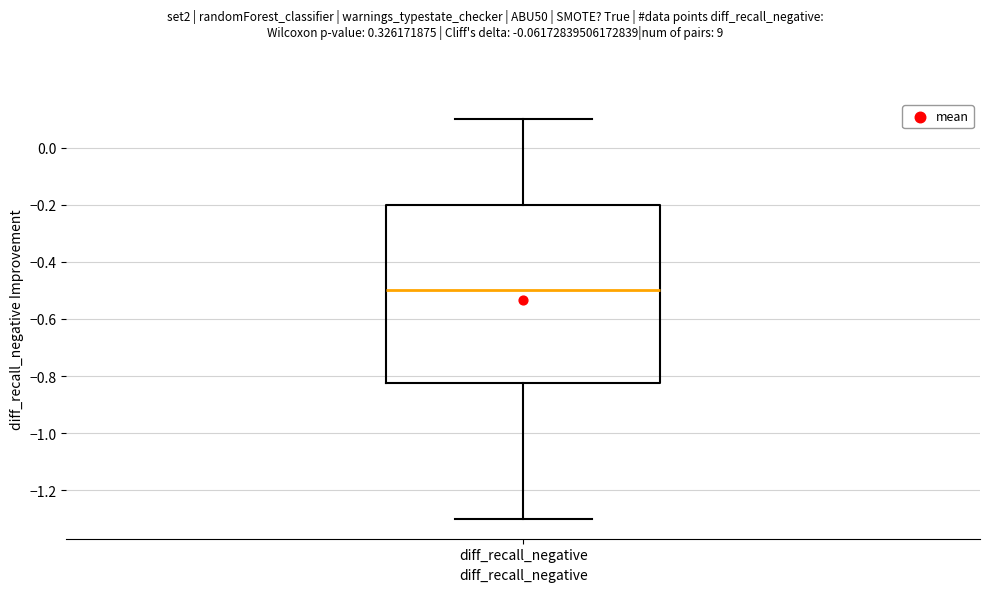

Transcribe this box plot: give where the median line is, the range the box spans, and where the two whiskers end, as read against the y-axis. The values are not printed on the chart, so give them approximately, as read against the axis.

median -0.50, box -0.82 to -0.20, whiskers -1.30 to 0.10